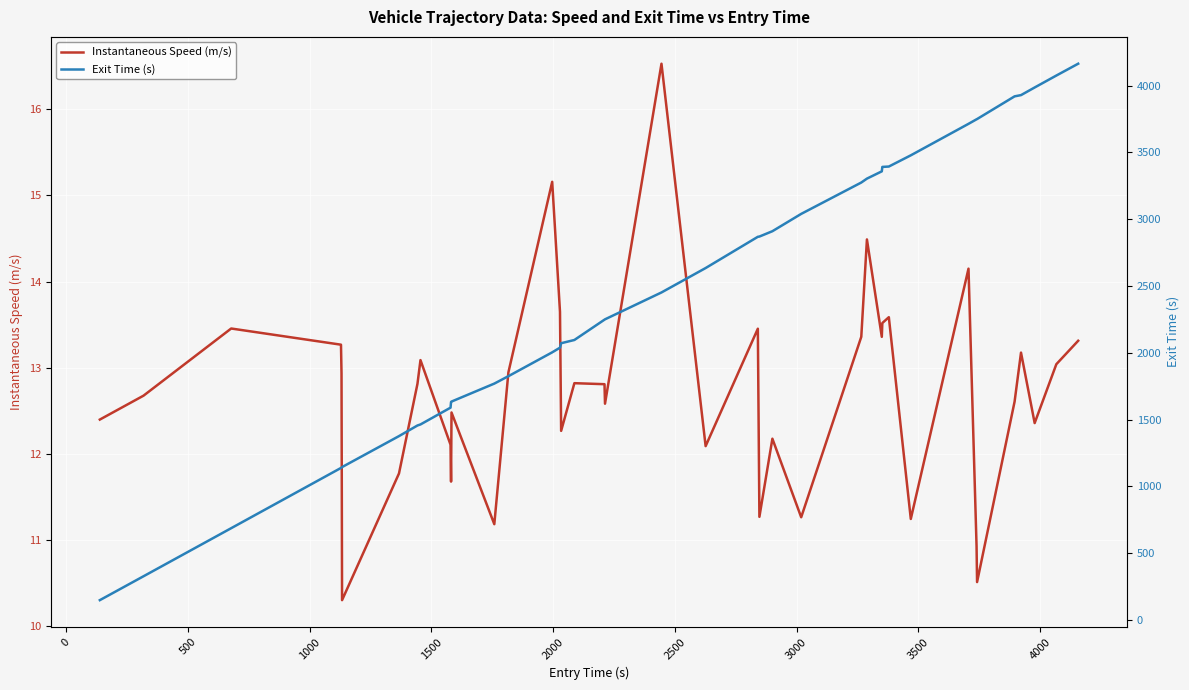

What is the maximum value for Instantaneous Speed (m/s)?

16.5